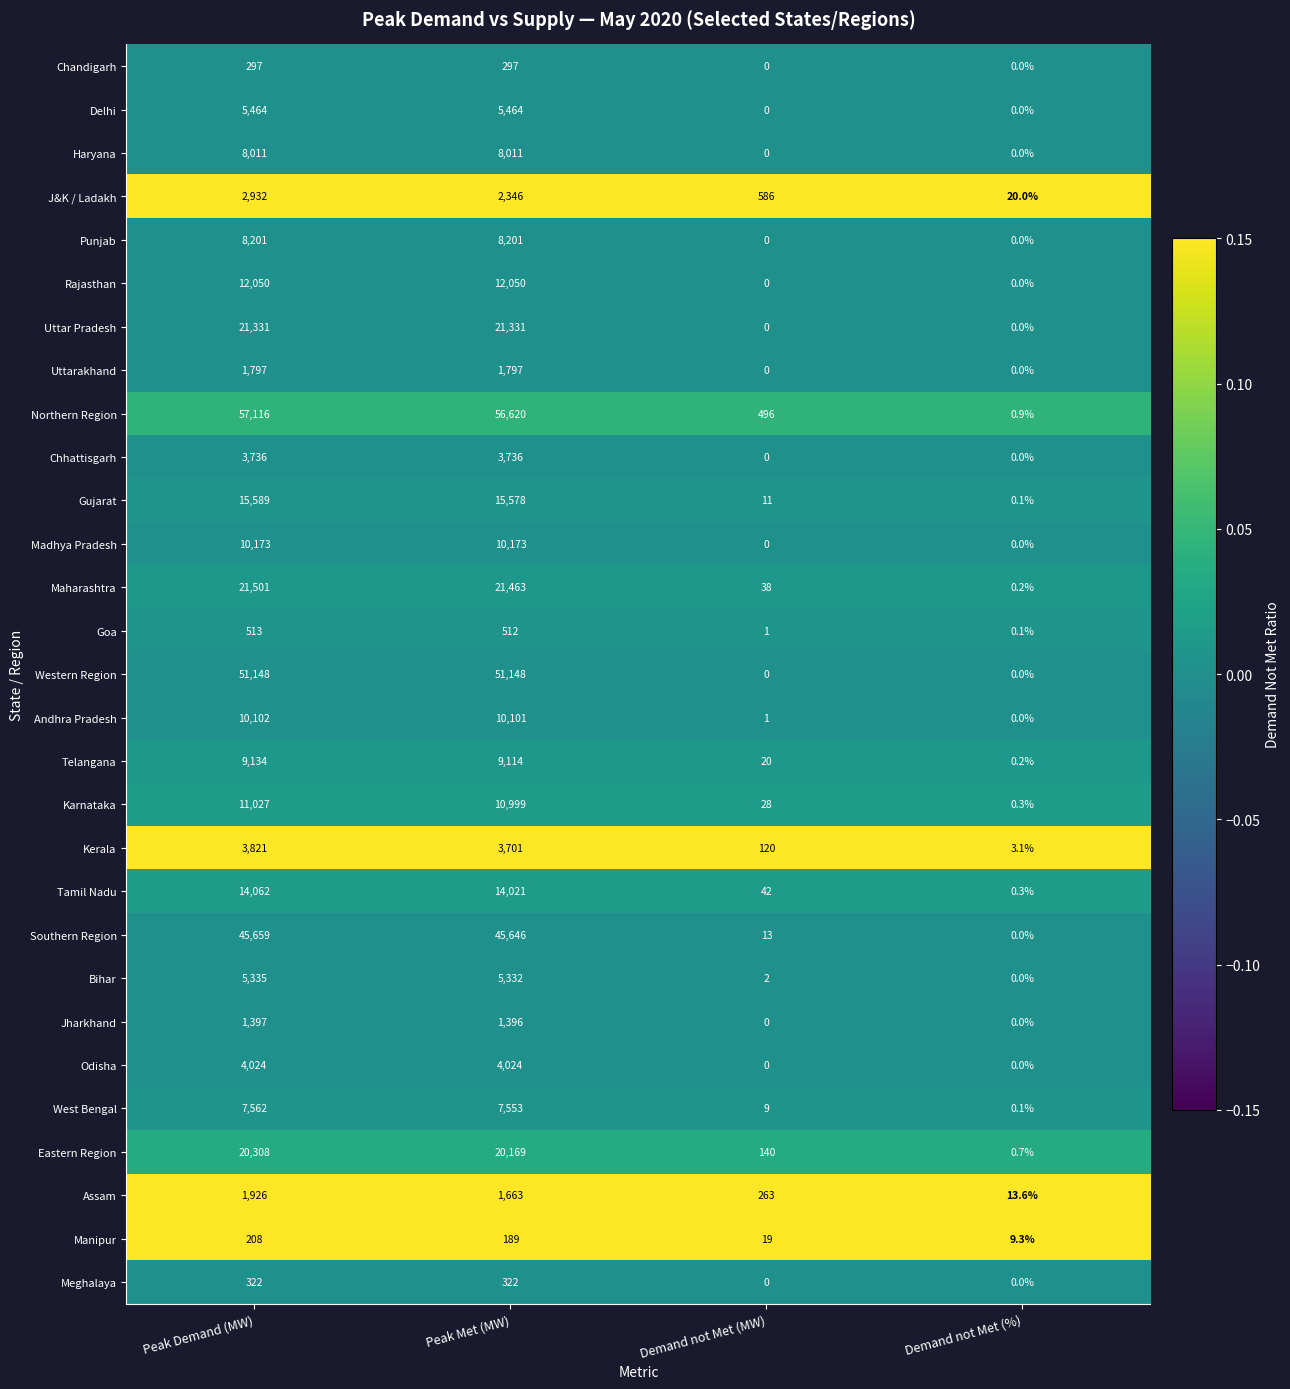

List the series in order of their peak value, highest first.

Northern Region, Western Region, Southern Region, Maharashtra, Uttar Pradesh, Eastern Region, Gujarat, Tamil Nadu, Rajasthan, Karnataka, Madhya Pradesh, Andhra Pradesh, Telangana, Punjab, Haryana, West Bengal, Delhi, Bihar, Odisha, Kerala, Chhattisgarh, J&K / Ladakh, Assam, Uttarakhand, Jharkhand, Goa, Meghalaya, Chandigarh, Manipur